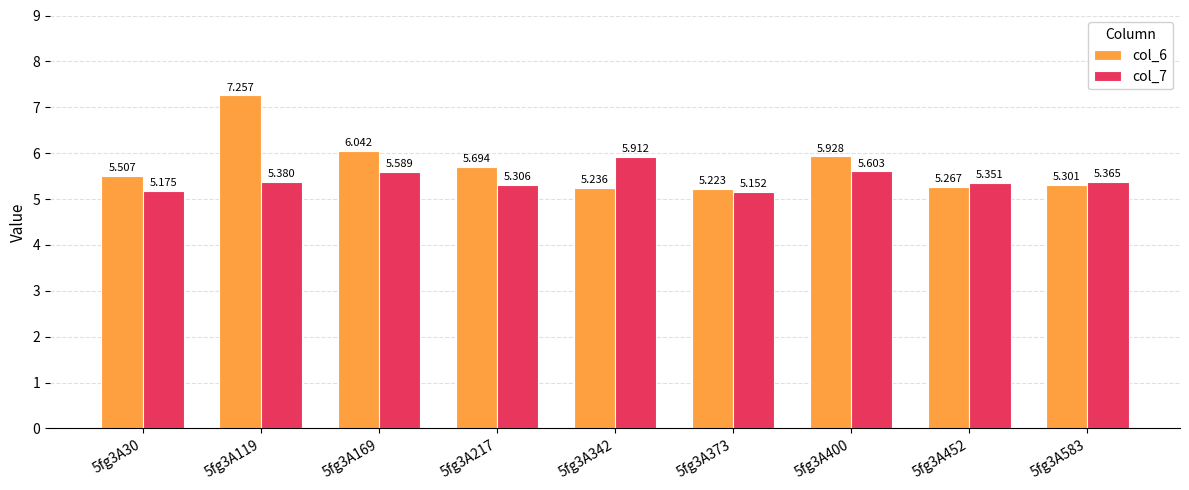

How many bars are there in total?

18